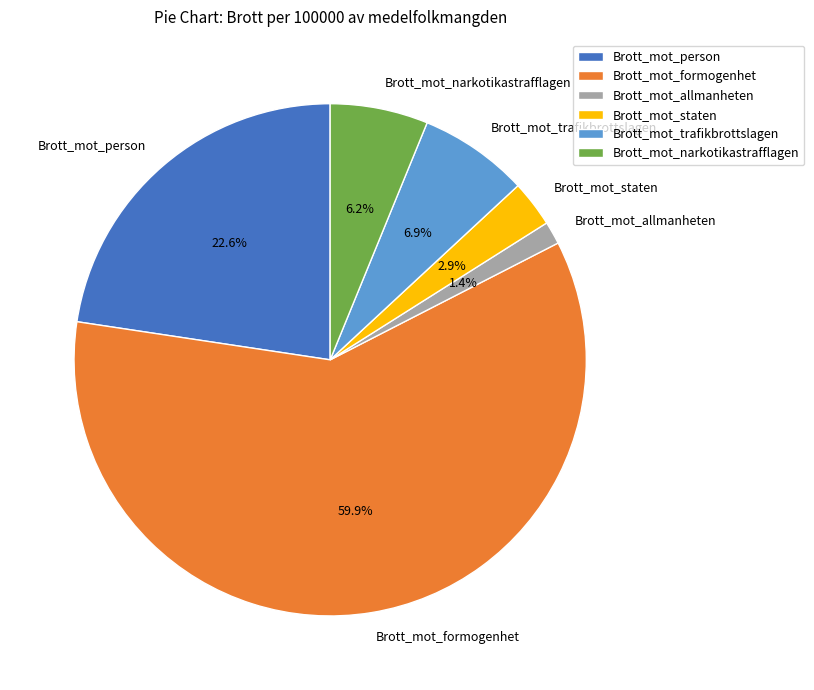

Rank the categories by value from lowest to highest.

Brott_mot_allmanheten, Brott_mot_staten, Brott_mot_narkotikastrafflagen, Brott_mot_trafikbrottslagen, Brott_mot_person, Brott_mot_formogenhet